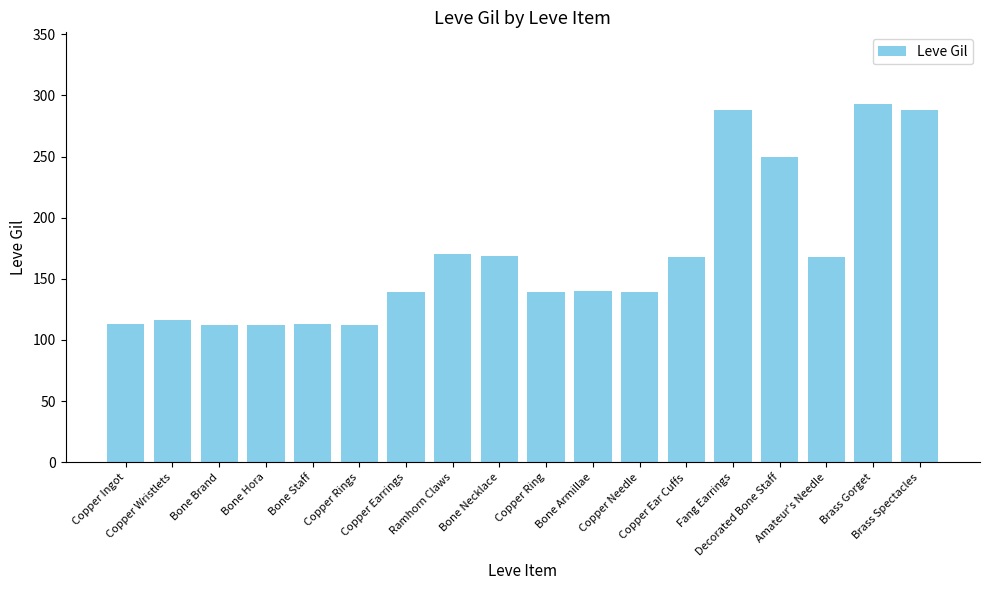

How many data points does each series have?

18